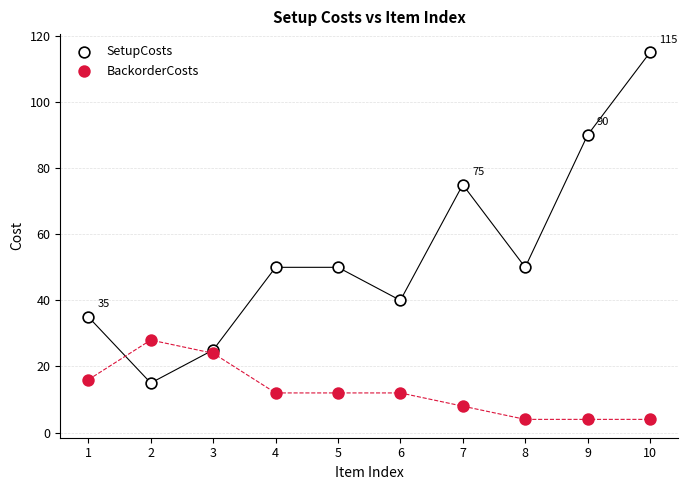

Which series has the widest spread of Y values?

SetupCosts